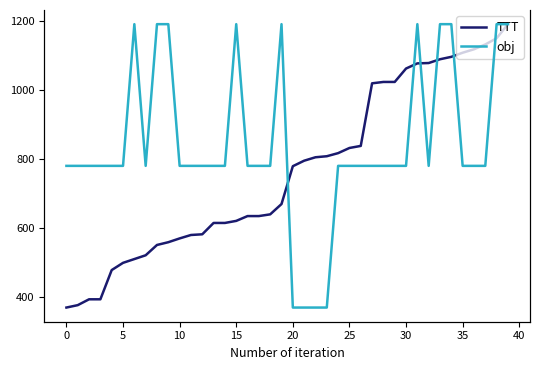

At which label is TTT closest to 780?

20